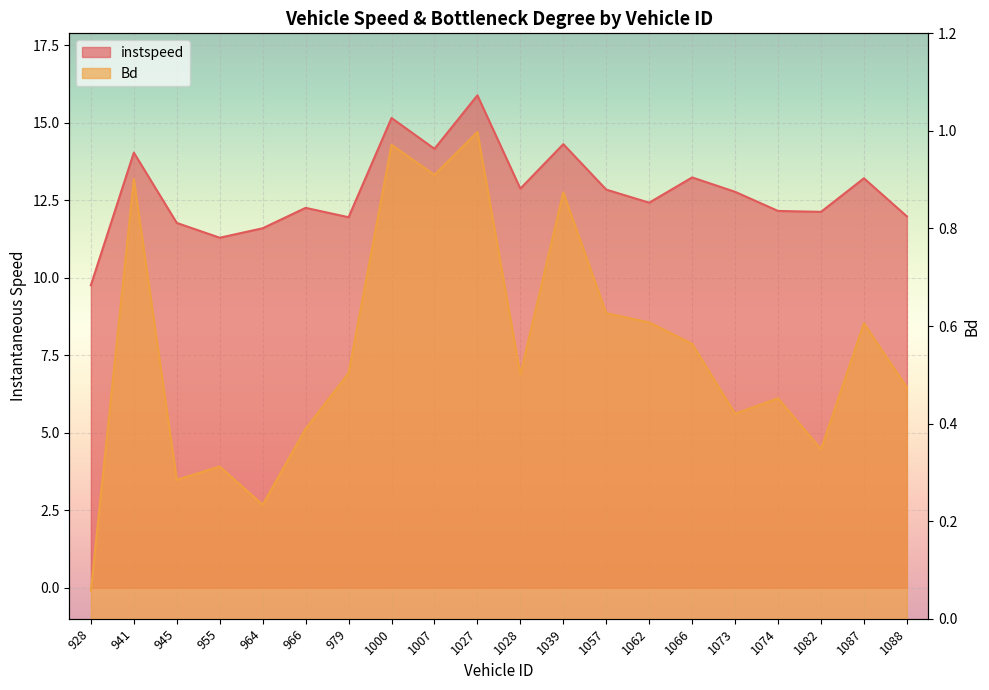

True or false: instspeed has a value of 9.8 at 928.

True